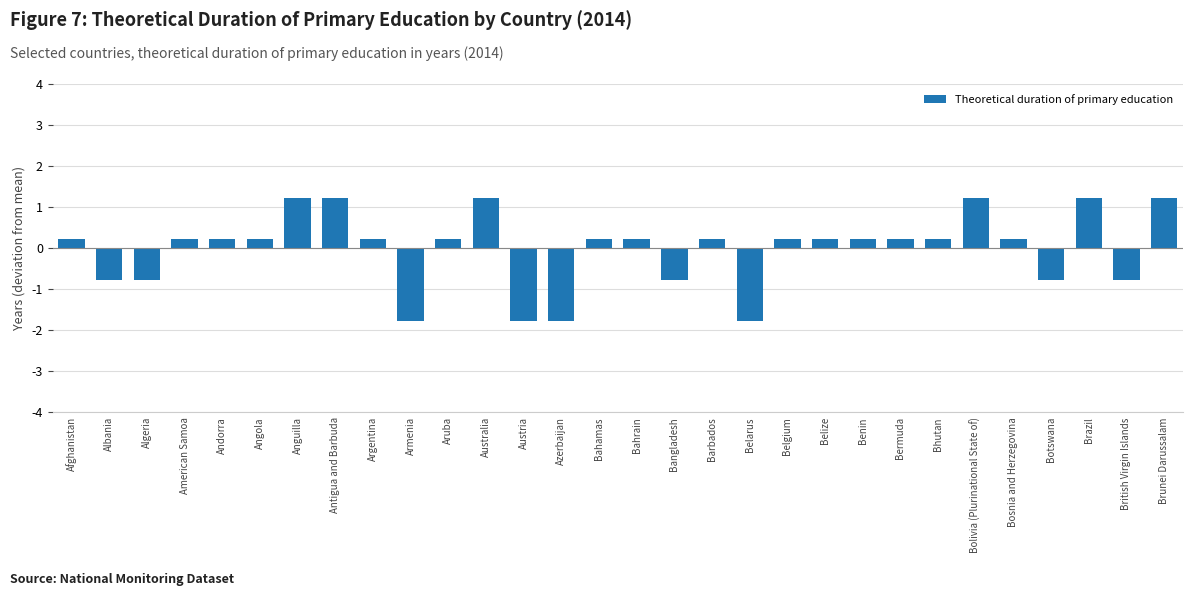

What is the approximate value at Australia?

1.2